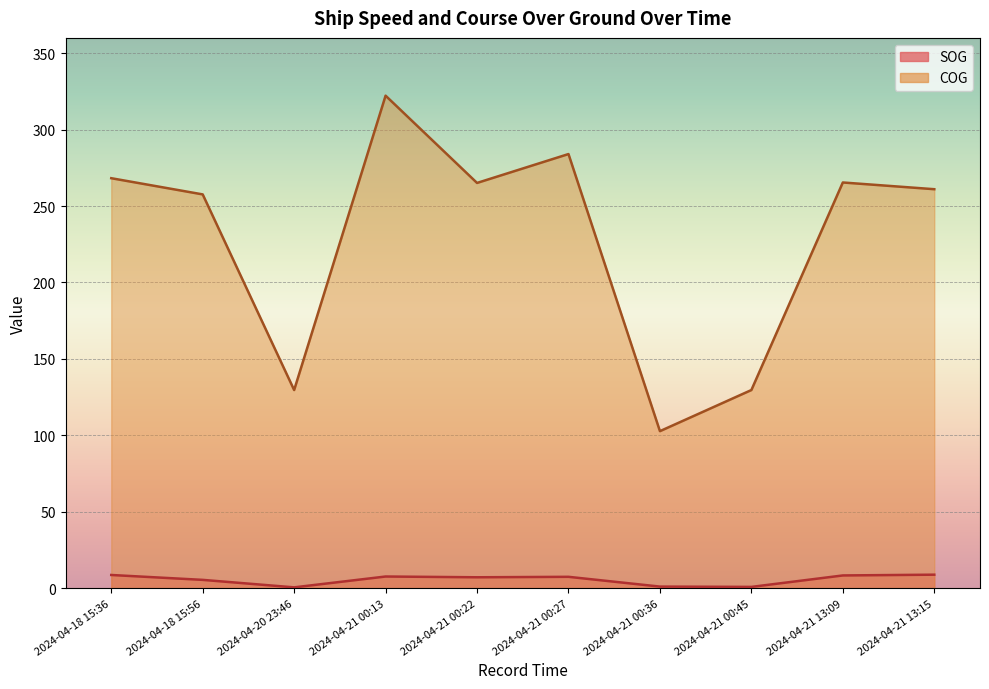

How many values in the SOG series are below 7?

4